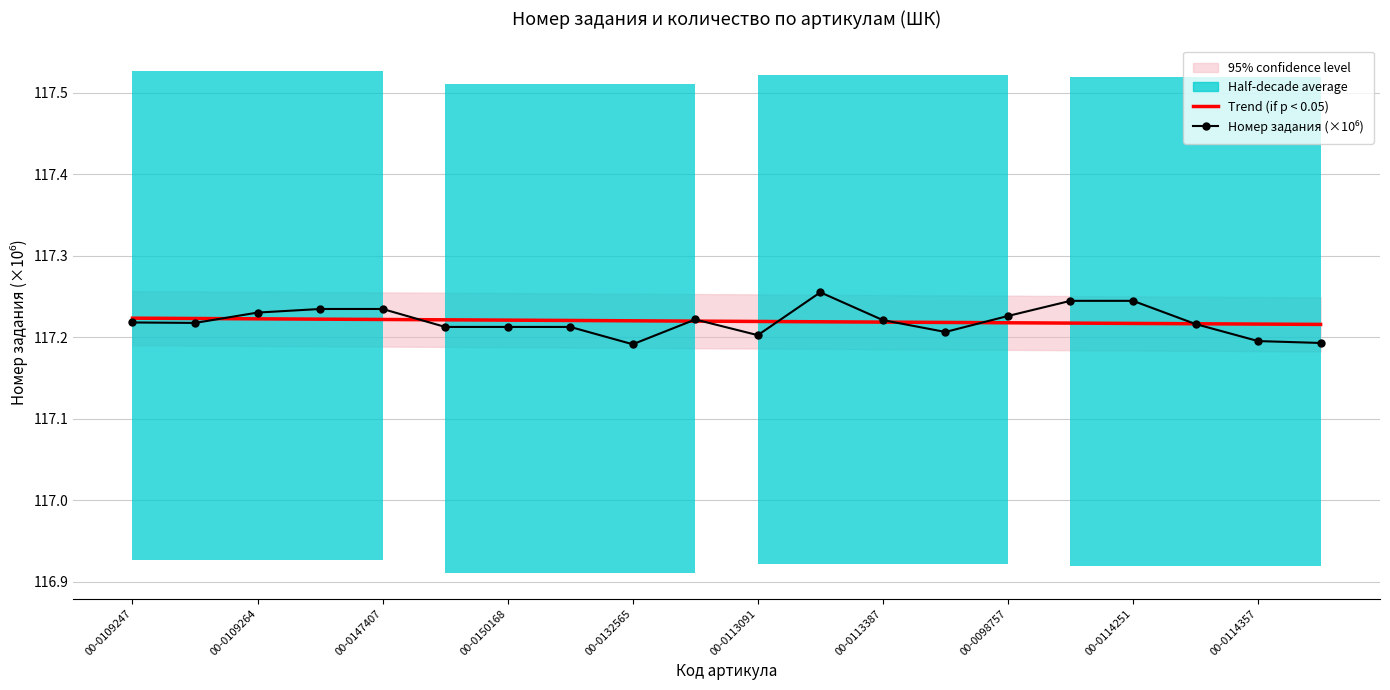

The Trend (if p < 0.05) series shows 50.5 at 00-0150168. True or false?

False